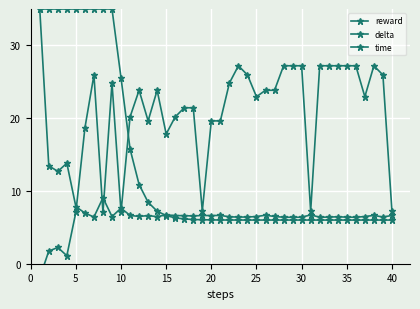

Which series has the largest total across all categories?

reward